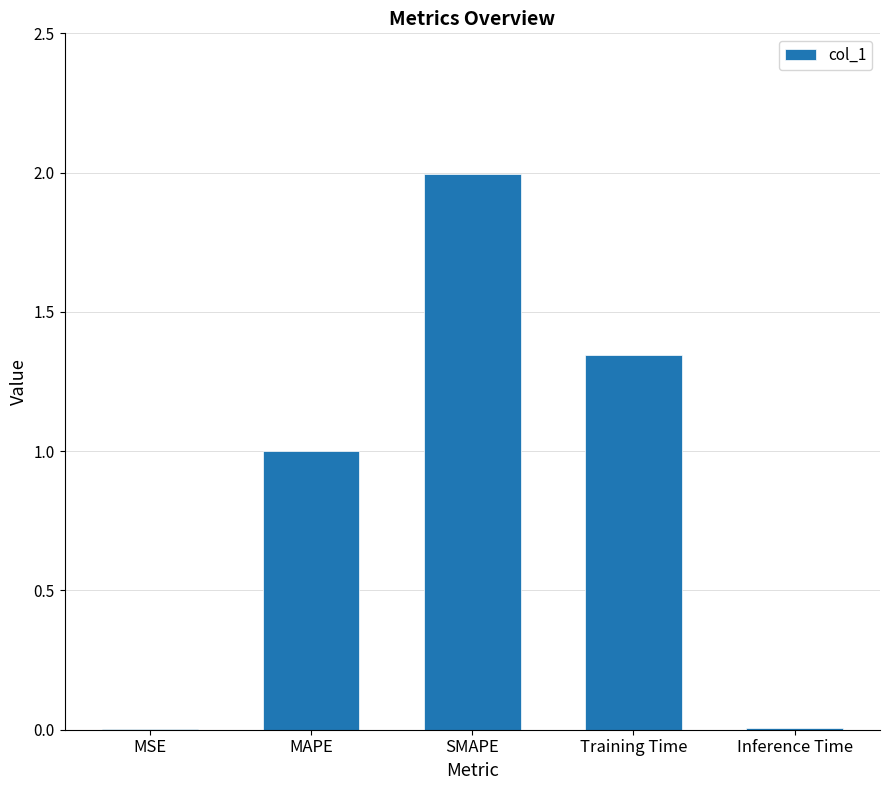

Between MAPE and Training Time, which is larger?

Training Time